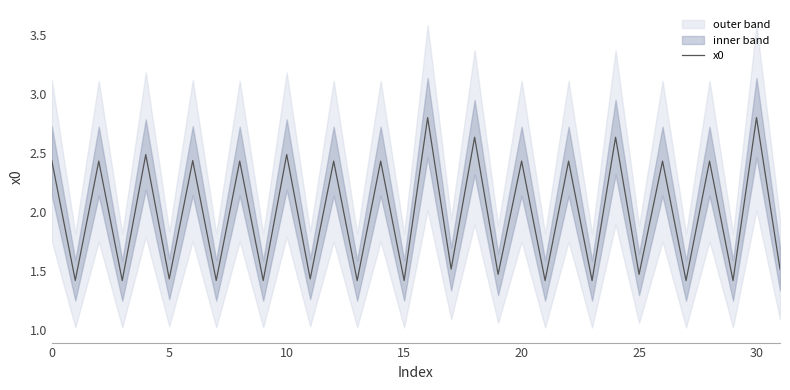

How many data points are above 2?

16